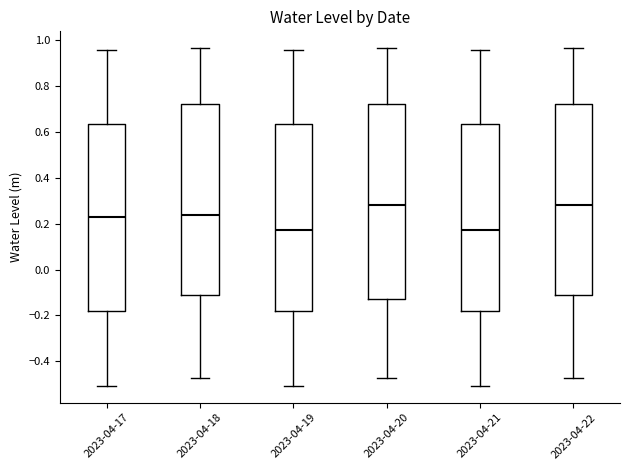

Reading left to right, transcribe this box plot: for each box, give where its median line is, the range the box spans, and where its two whiskers end, as read against the y-axis. The values are not printed on the chart, so give them approximately, as read against the axis.

2023-04-17: median 0.22, box -0.18 to 0.64, whiskers -0.50 to 0.96
2023-04-18: median 0.24, box -0.10 to 0.72, whiskers -0.48 to 0.96
2023-04-19: median 0.18, box -0.18 to 0.64, whiskers -0.50 to 0.96
2023-04-20: median 0.28, box -0.14 to 0.72, whiskers -0.48 to 0.96
2023-04-21: median 0.18, box -0.18 to 0.64, whiskers -0.50 to 0.96
2023-04-22: median 0.28, box -0.10 to 0.72, whiskers -0.48 to 0.96